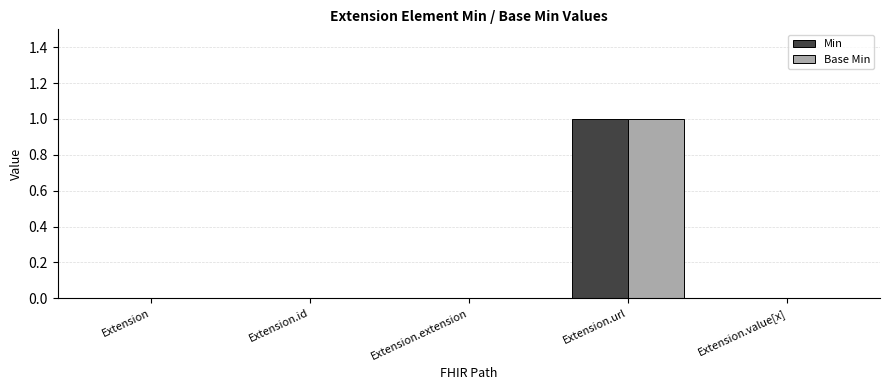

Reading left to right, transcribe all the data shown in this chart.

Min: Extension=0	Extension.id=0	Extension.extension=0	Extension.url=1	Extension.value[x]=0
Base Min: Extension=0	Extension.id=0	Extension.extension=0	Extension.url=1	Extension.value[x]=0